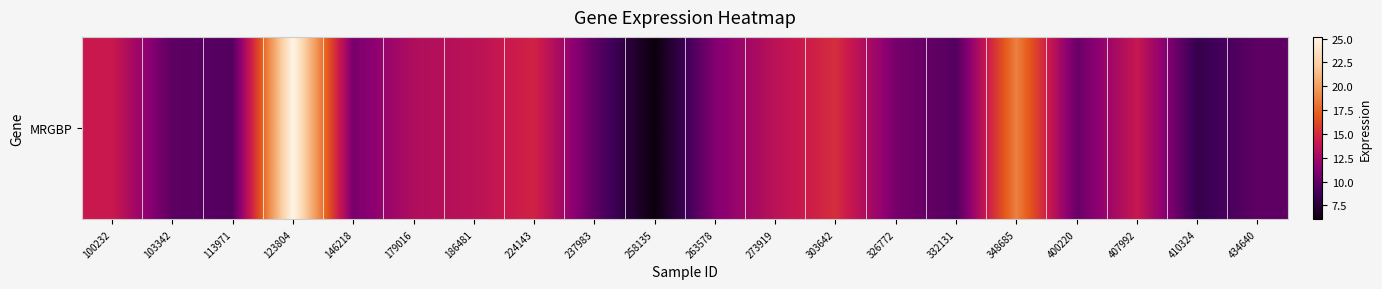

Is it true that the value at 146218 is 5.3?

False